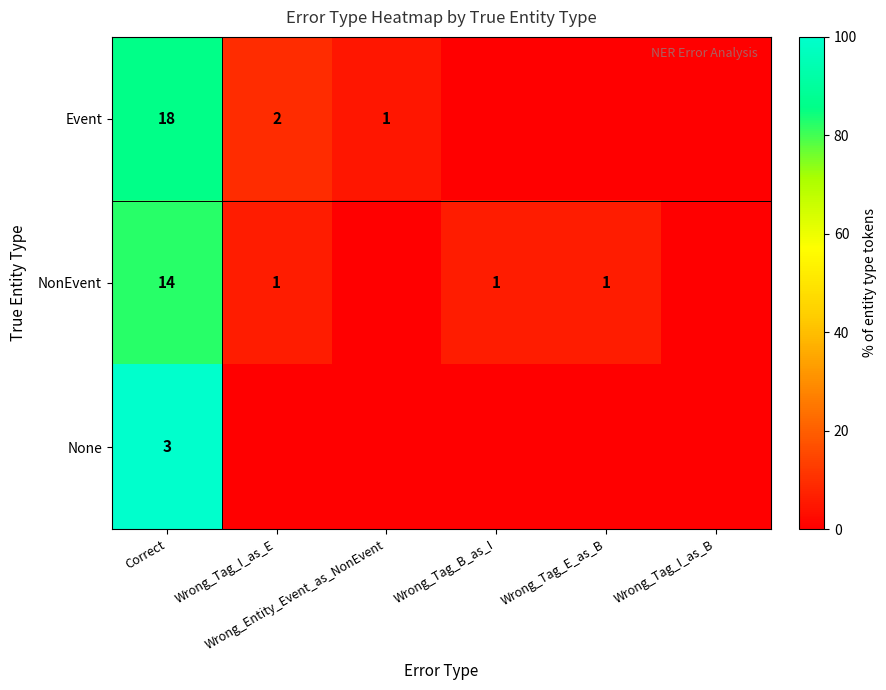

Which category has the highest value in the NonEvent series?

Correct